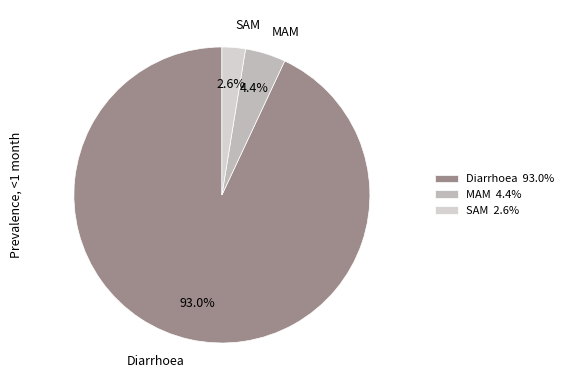

What is the largest slice in the pie chart?

Diarrhoea